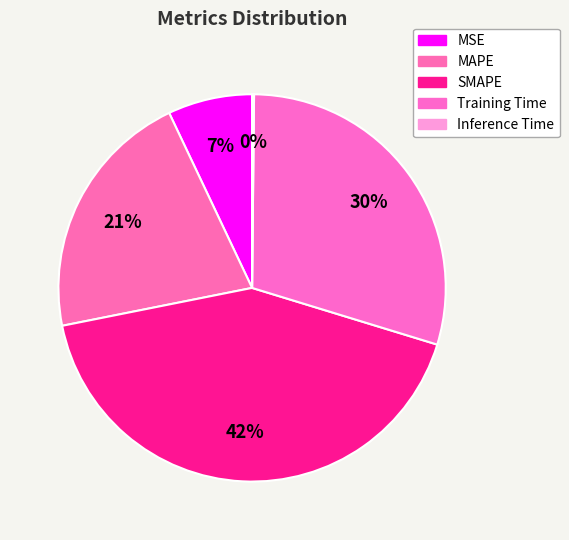

Does Training Time represent more than half of the total?

No